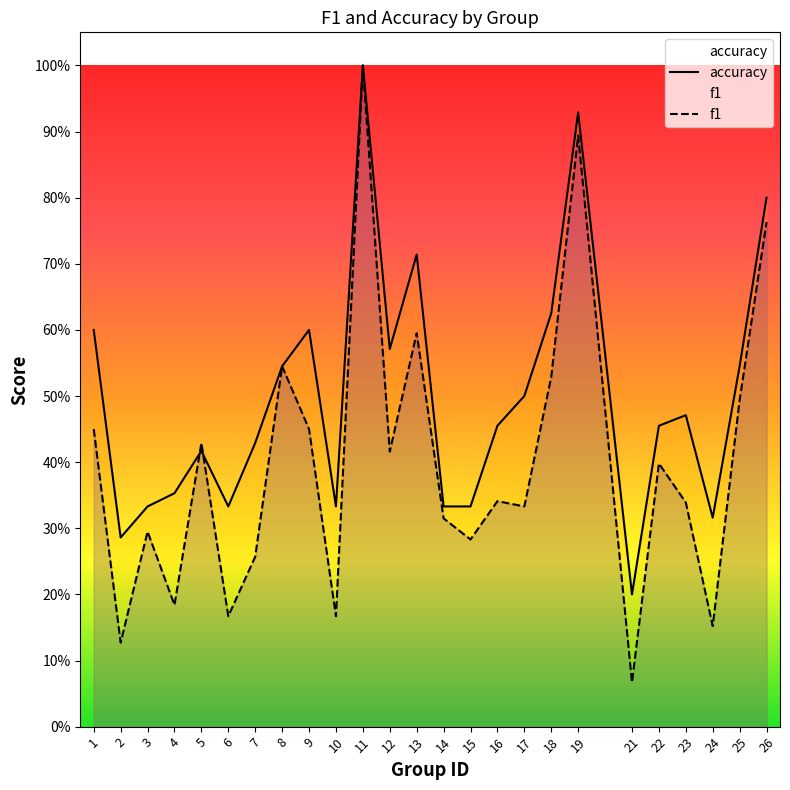

At which category is the sum across all series the highest?

11